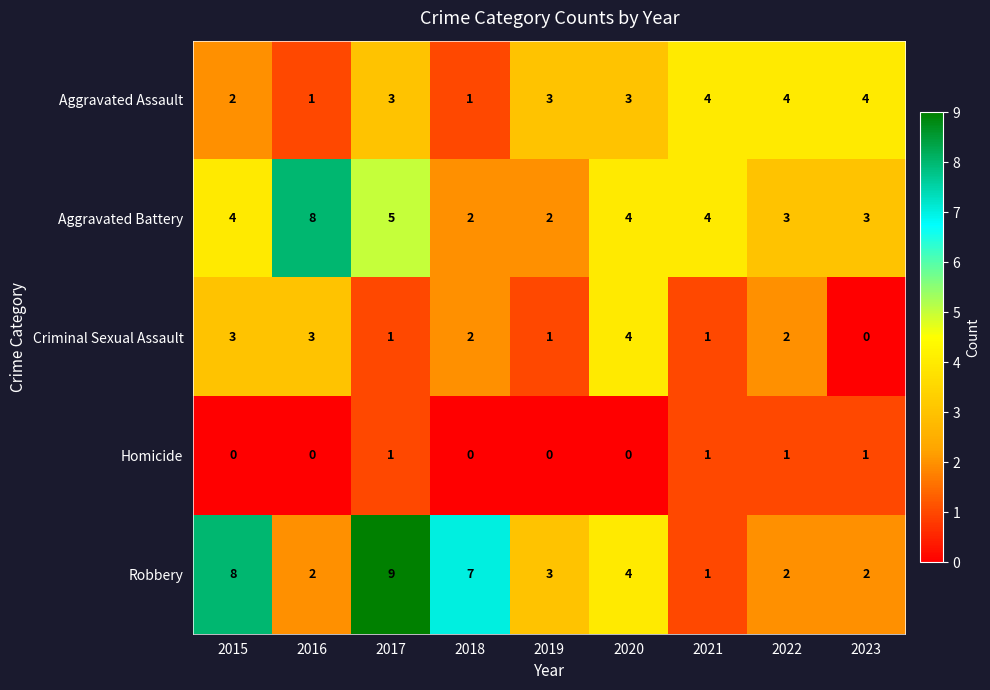

What is the sum of the Criminal Sexual Assault values at 2020 and 2015?

7